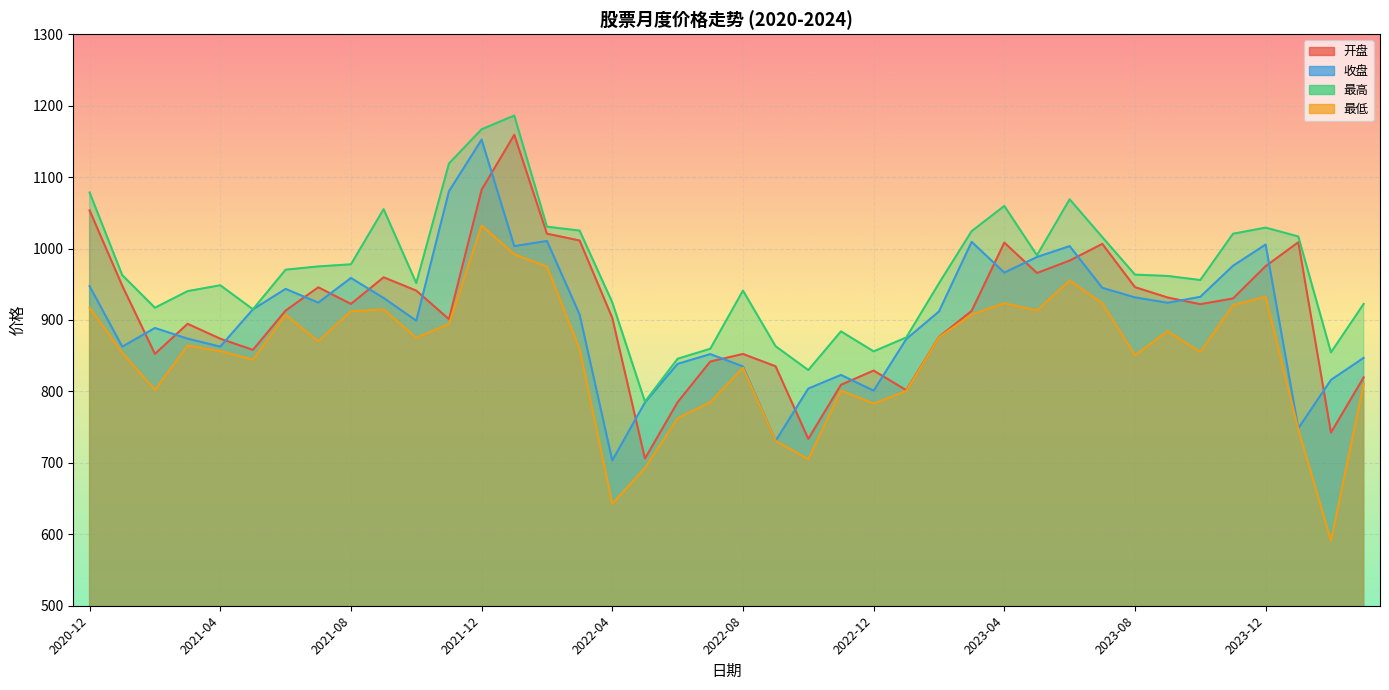

How many intersections are there between 收盘 and 开盘?

19